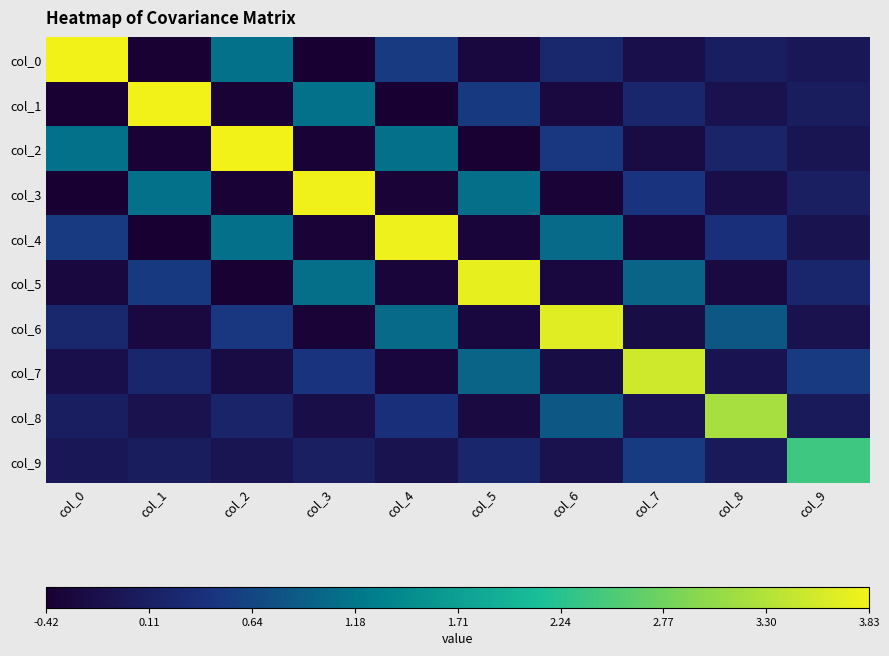

Which label corresponds to the smallest value in the chart?

col_3